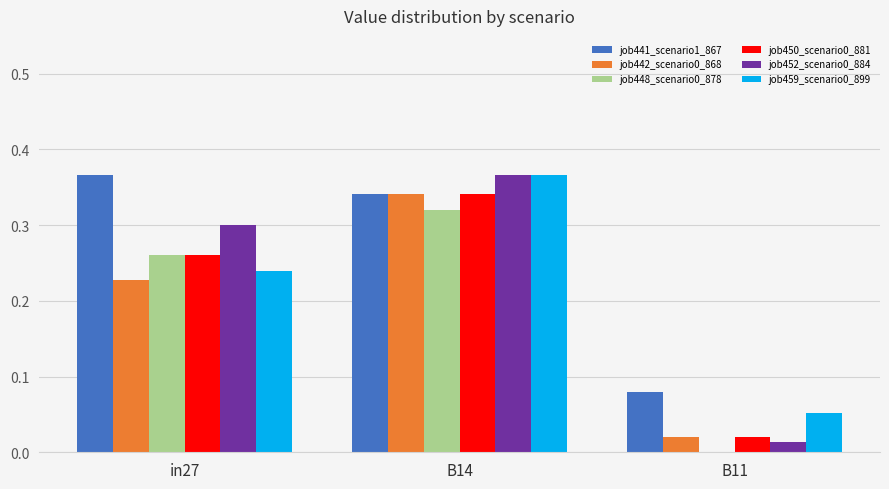

How many distinct data groups are displayed?

6